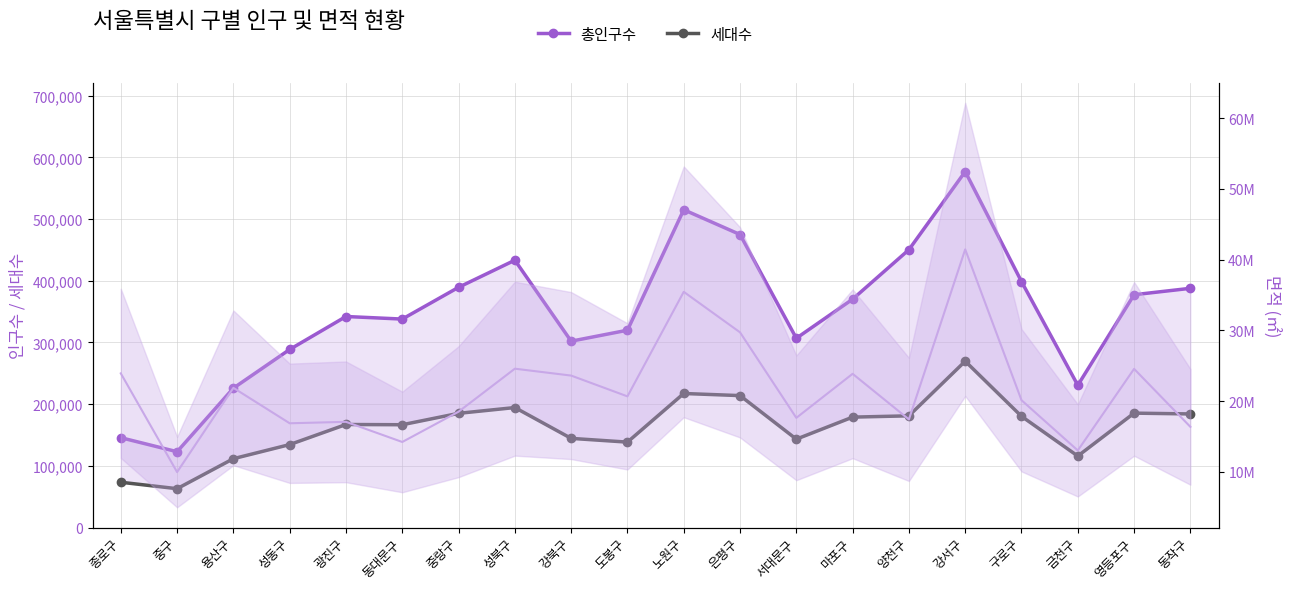

The 총인구수 series shows 342111 at 광진구. True or false?

True